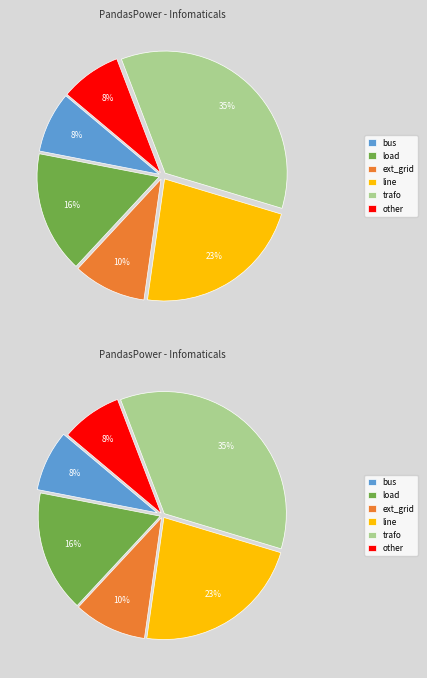

To the nearest percent, what percentage of the pie is other?

8%